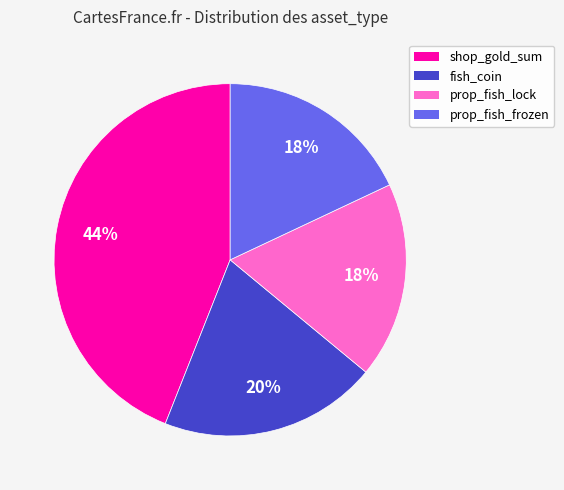

Is the sum of prop_fish_lock and fish_coin greater than half?

No